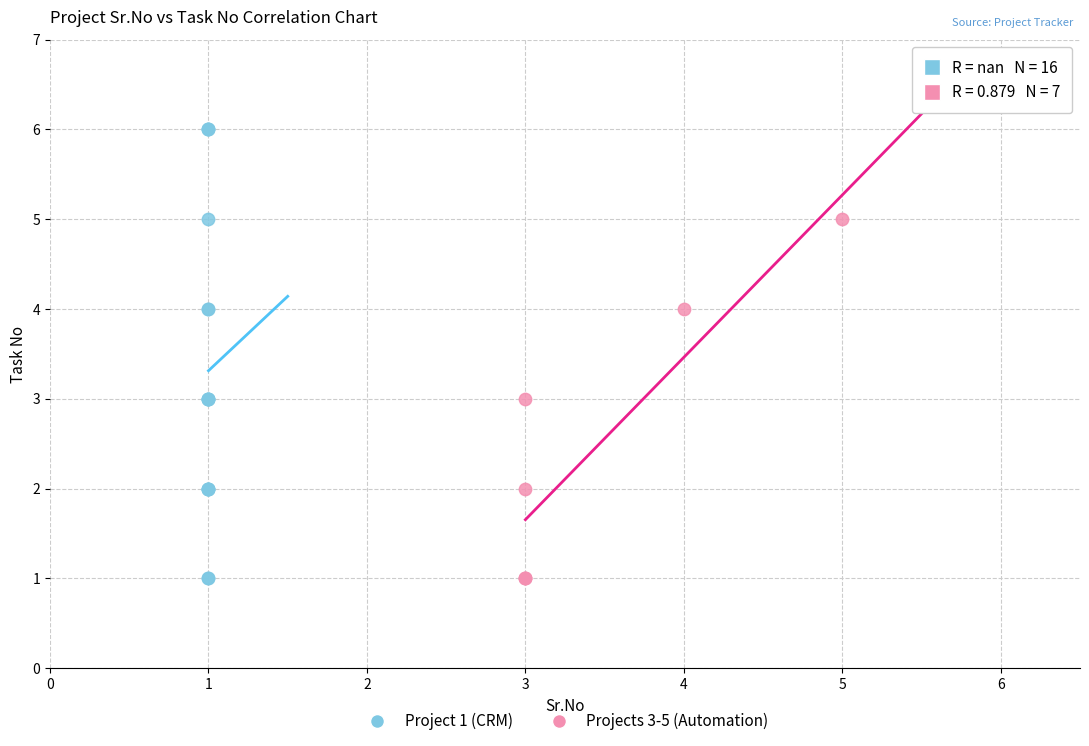

Which series reaches the maximum Y coordinate?

Project 1 (CRM)